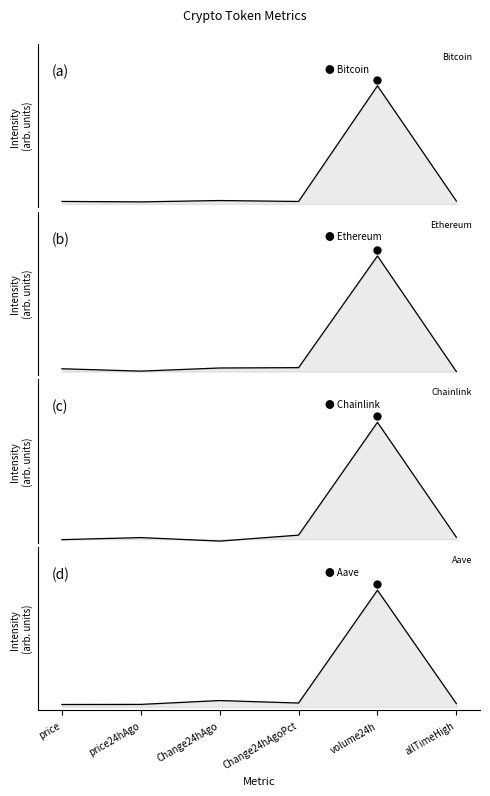

Reading right to left, what are all the values shown in this chart?

Bitcoin: allTimeHigh=0.1	volume24h=1.0	Change24hAgoPct=0.1	Change24hAgo=0.1	price24hAgo=0.0	price=0.1
Ethereum: allTimeHigh=0.0	volume24h=1.0	Change24hAgoPct=0.1	Change24hAgo=0.1	price24hAgo=0.0	price=0.1
Chainlink: allTimeHigh=0.0	volume24h=1.0	Change24hAgoPct=0.1	Change24hAgo=0.0	price24hAgo=0.0	price=0.0
Aave: allTimeHigh=0.1	volume24h=1.0	Change24hAgoPct=0.1	Change24hAgo=0.1	price24hAgo=0.1	price=0.1